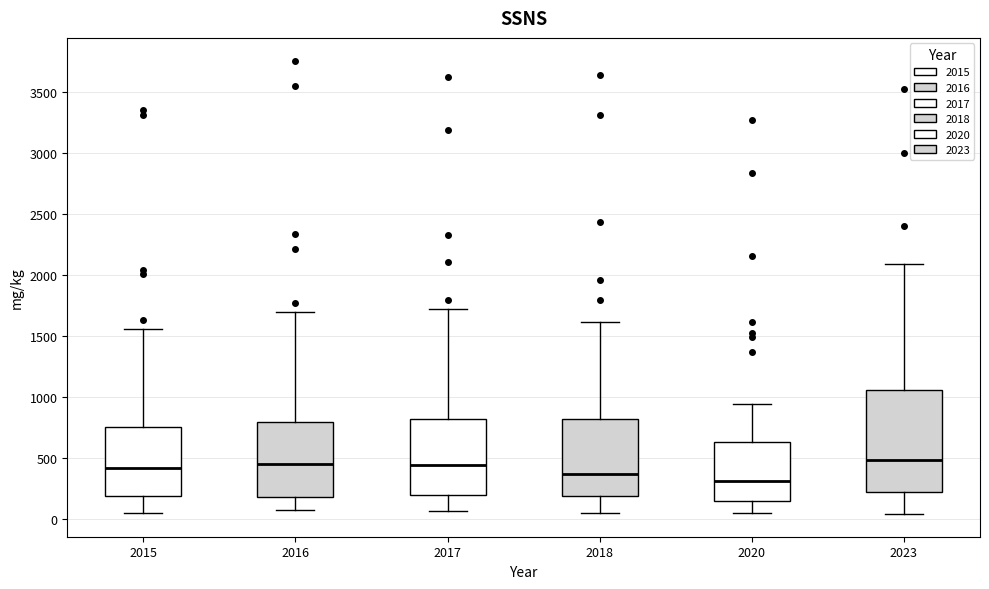

Reading left to right, transcribe this box plot: for each box, give where its median line is, the range the box spans, and where its two whiskers end, as read against the y-axis. The values are not printed on the chart, so give them approximately, as read against the axis.

2015: median 400, box 200 to 750, whiskers 50 to 1550
2016: median 450, box 200 to 800, whiskers 50 to 1700
2017: median 450, box 200 to 800, whiskers 50 to 1750
2018: median 350, box 200 to 800, whiskers 50 to 1600
2020: median 300, box 150 to 650, whiskers 50 to 950
2023: median 500, box 200 to 1050, whiskers 50 to 2100